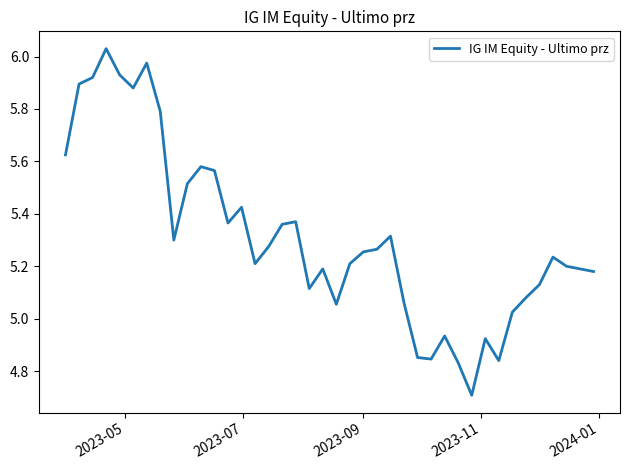

What is the difference between the maximum and minimum values?

1.3